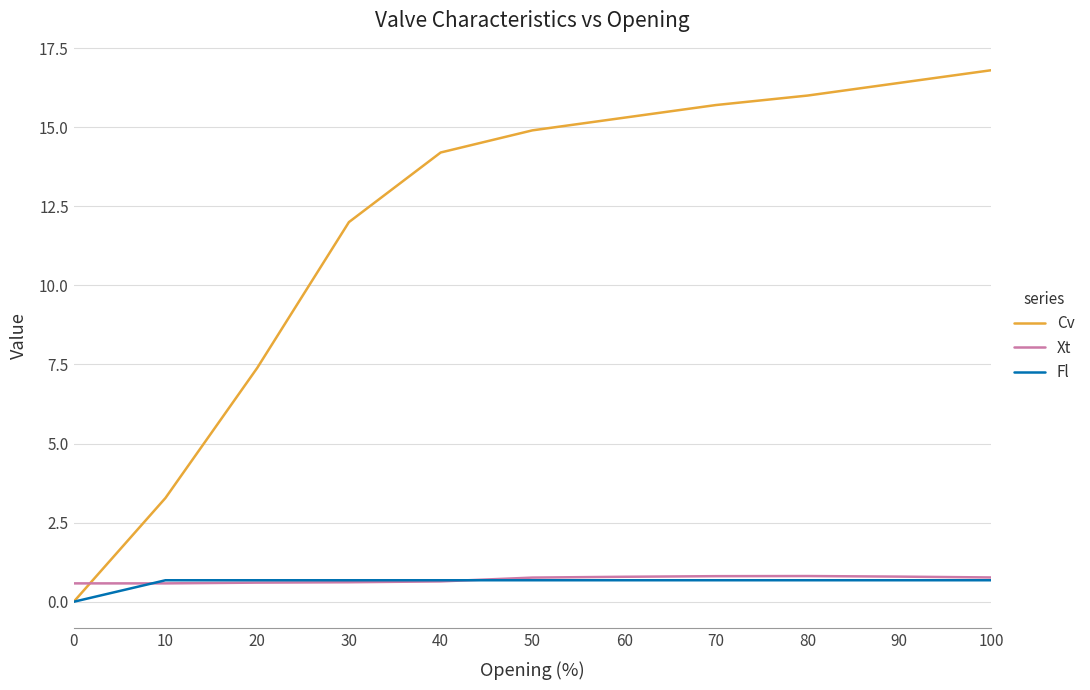

Which series has the widest spread of values?

Cv